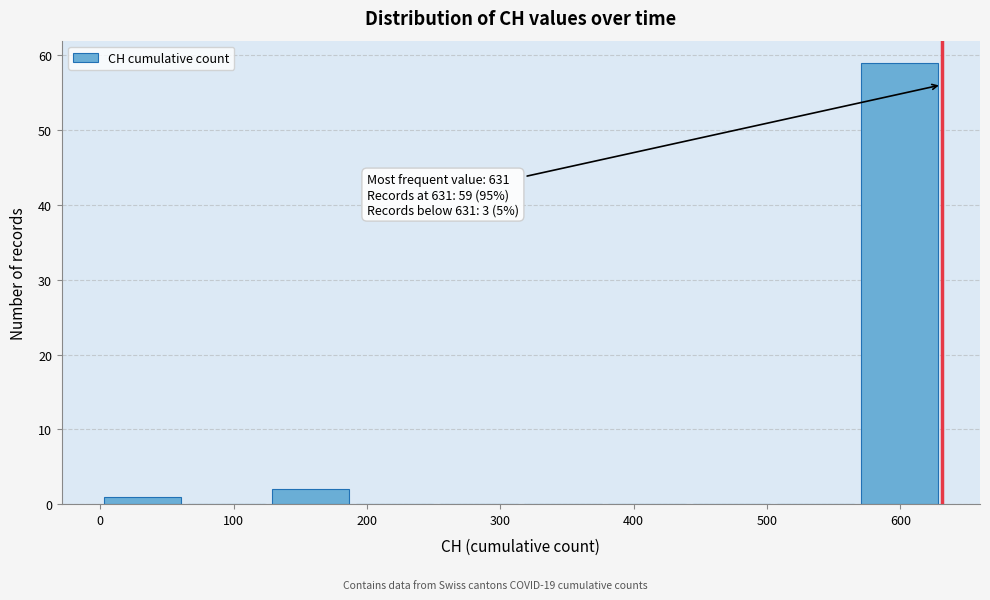

Which range on the x-axis has the tallest bar?

570 to 630